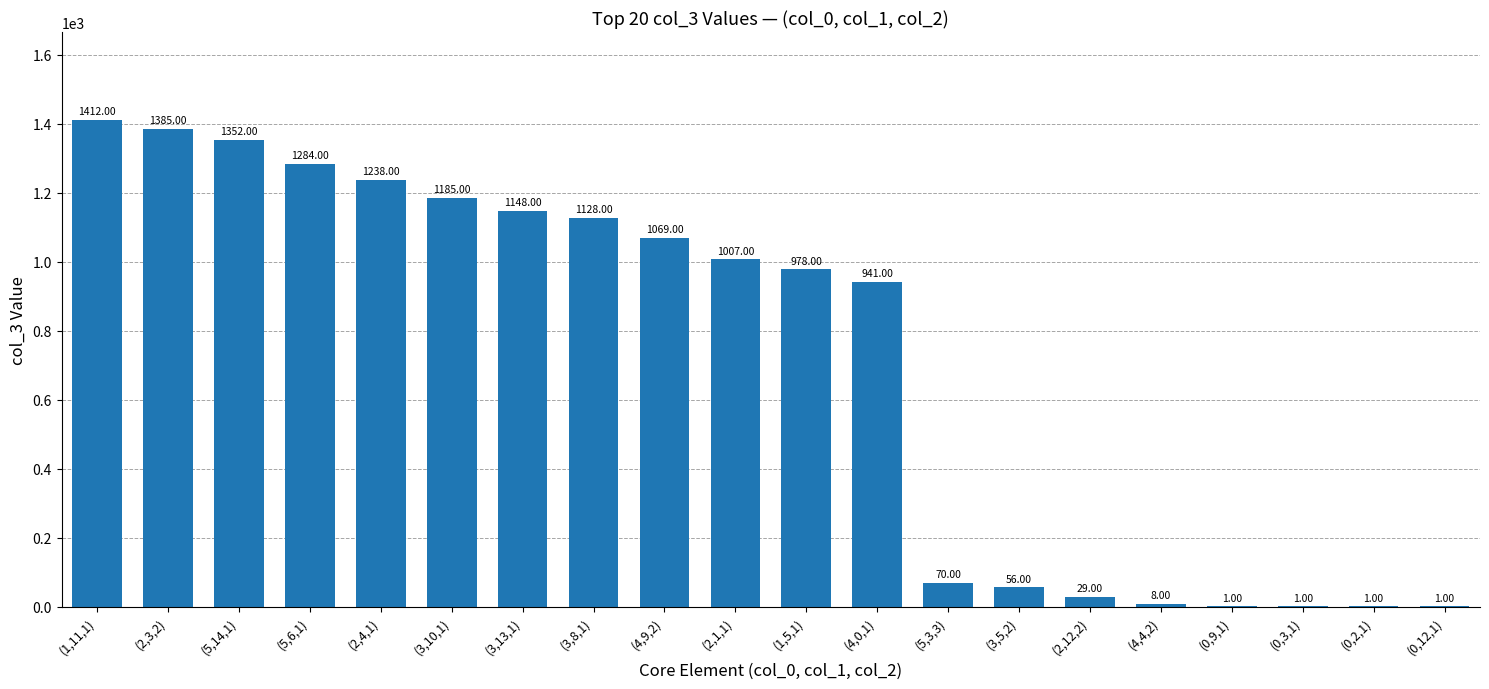

What value does the data have at (2,1,1), to the nearest 10?

1010